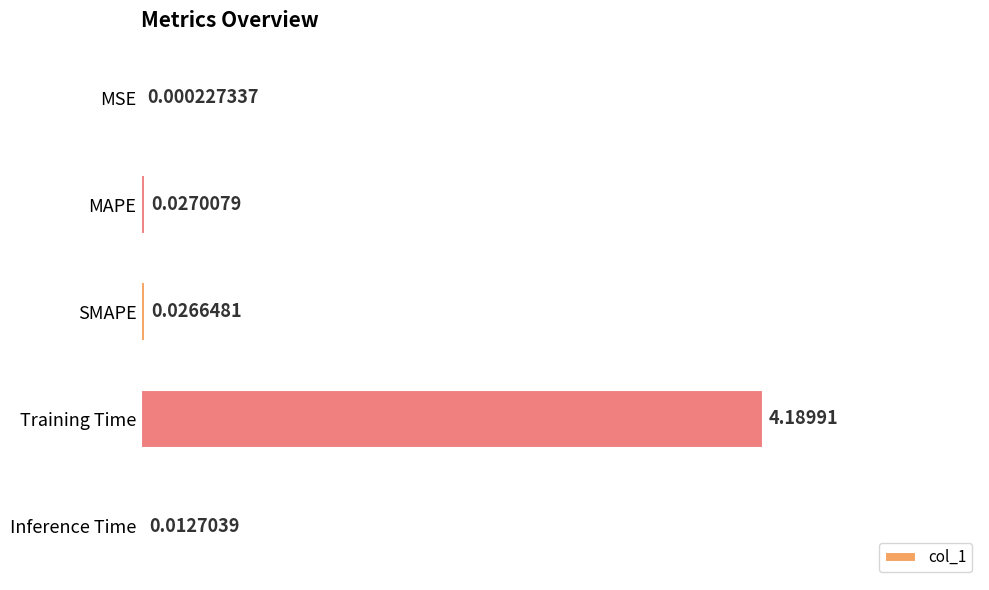

Which label corresponds to the largest value in the chart?

Training Time